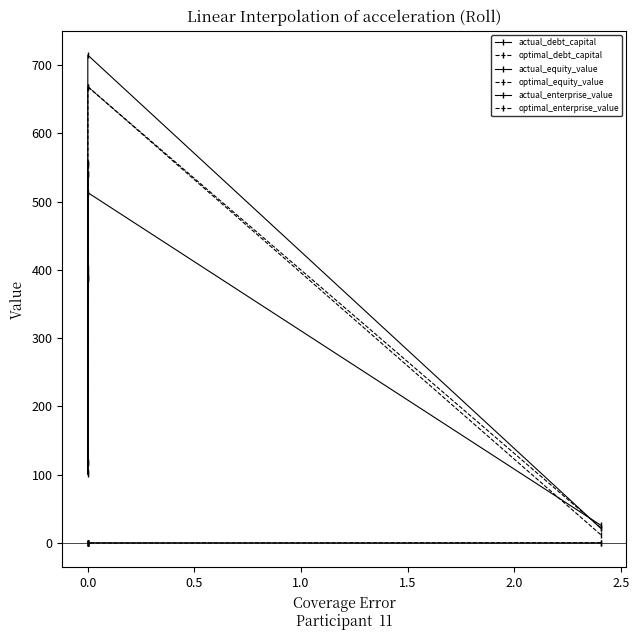

What is the difference between the maximum and minimum values in the optimal_debt_capital series?

0.6